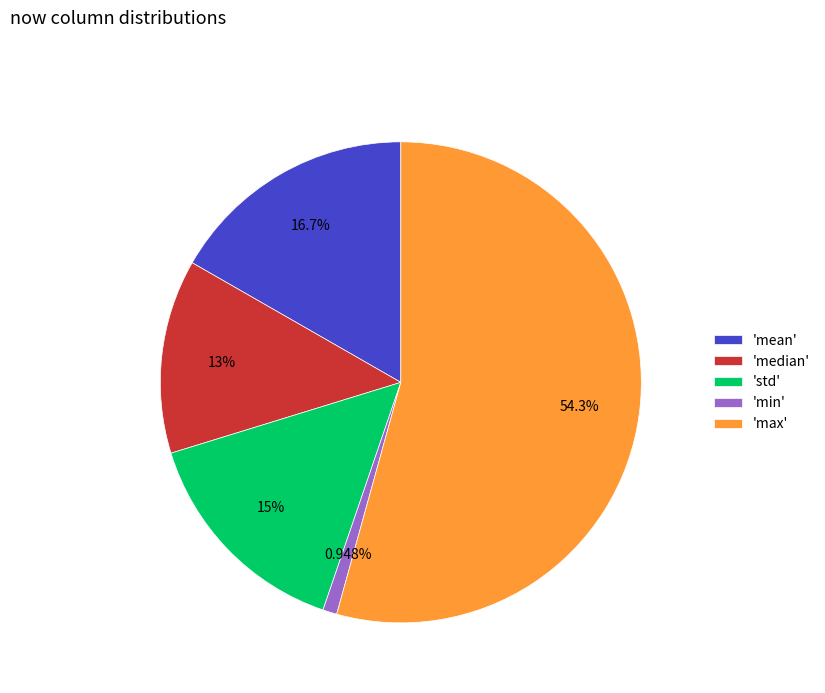

Which category has the smallest portion of the pie?

'min'